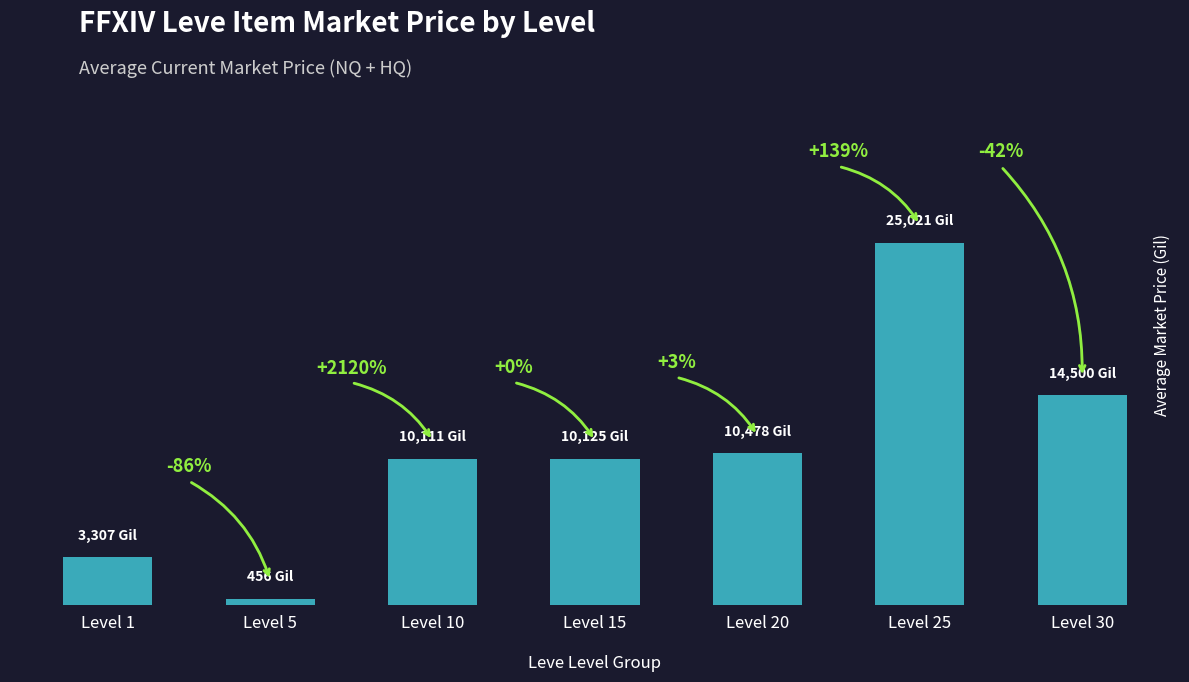

List the labels in order of value, smallest first.

Level 5, Level 1, Level 10, Level 15, Level 20, Level 30, Level 25